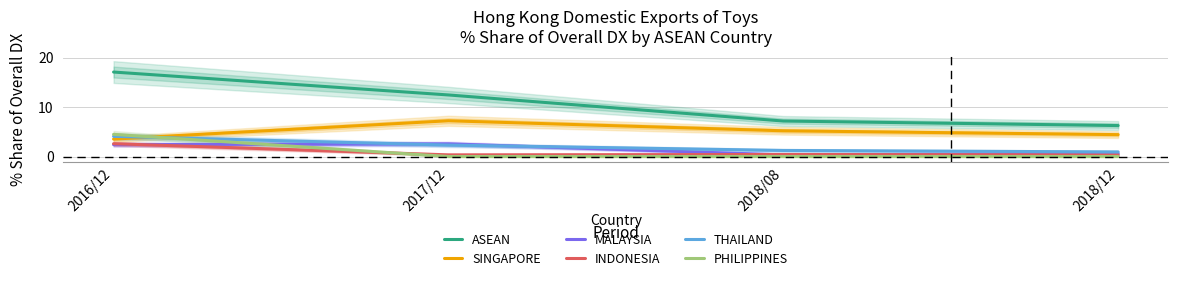

True or false: INDONESIA and MALAYSIA intersect in this chart.

True